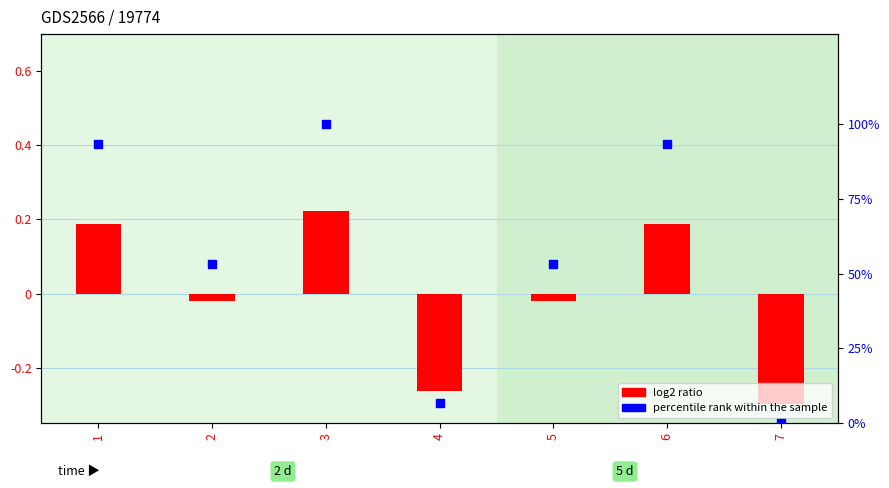

What is the total value across all series at 5?

53.3